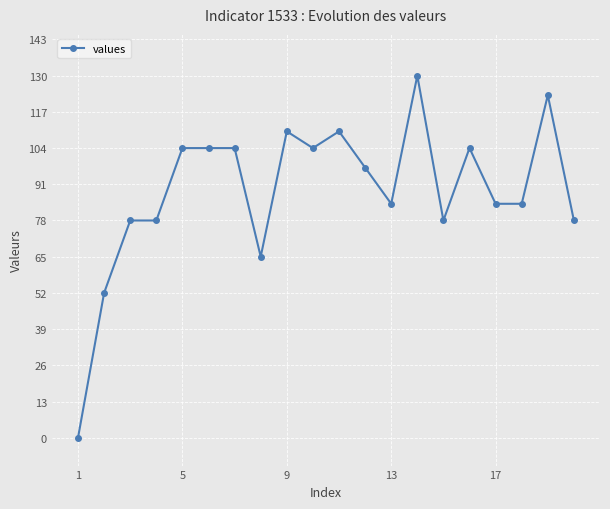

Reading right to left, transcribe all the data shown in this chart.

78	123	84	84	104	78	130	84	97	110	104	110	65	104	104	104	78	78	52	0